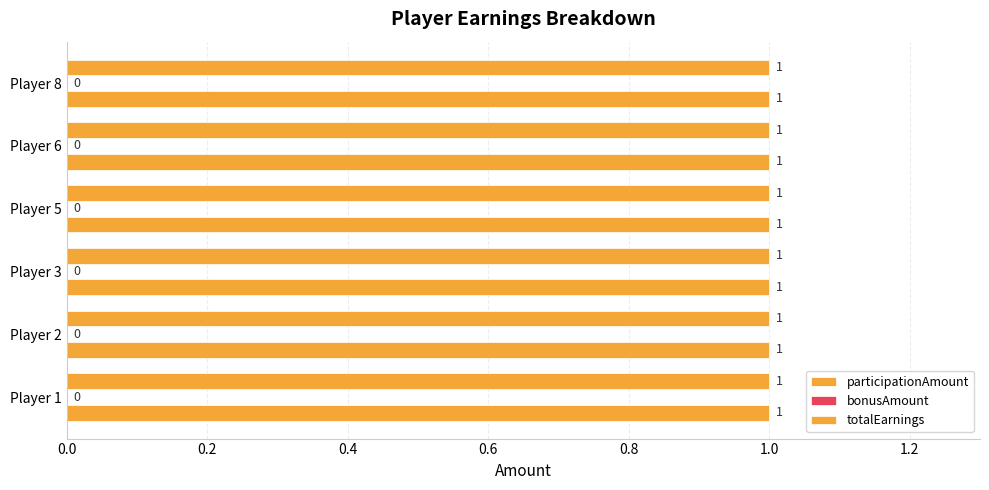

Is the value of participationAmount at 6 greater than the value of totalEarnings at 6?

No